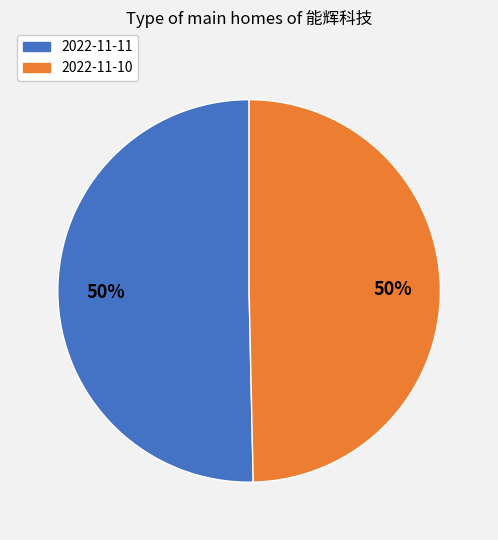

The 2022-11-10 slice represents 42% of the pie. True or false?

False